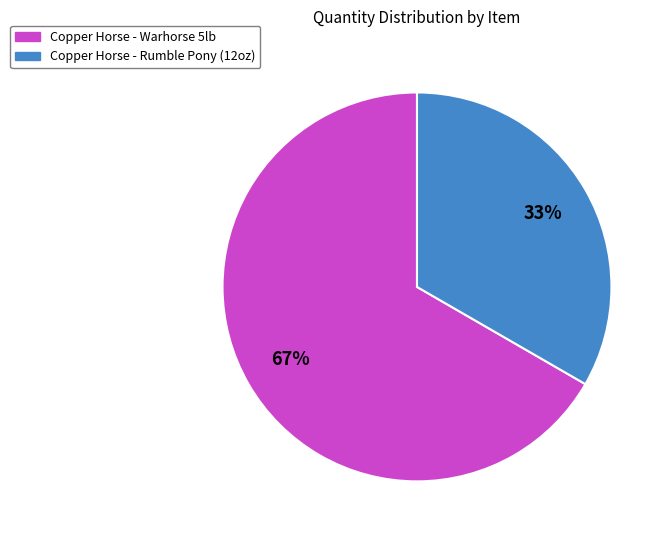

Rank the categories by value from lowest to highest.

Copper Horse - Rumble Pony (12oz), Copper Horse - Warhorse 5lb